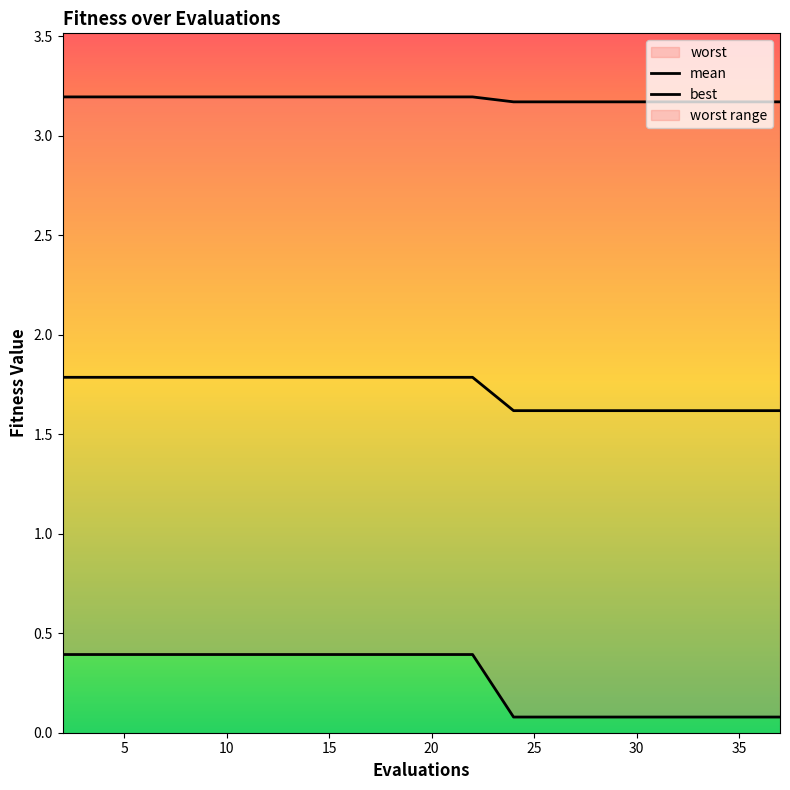

What is the value of the best point at the 6th from the left?

0.4